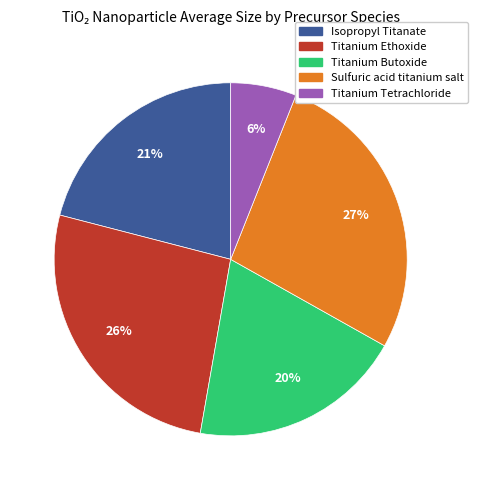

Does any single category account for the majority?

No